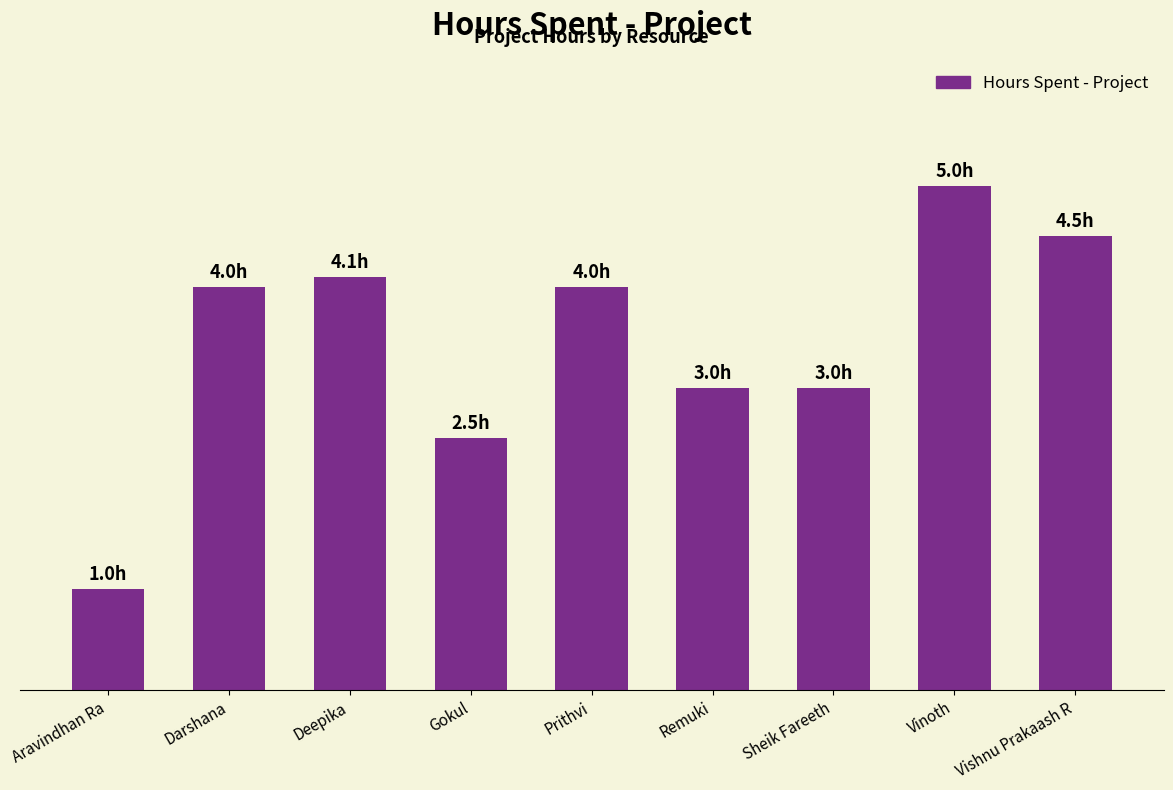

Is it true that the value at Darshana is 6.6?

False